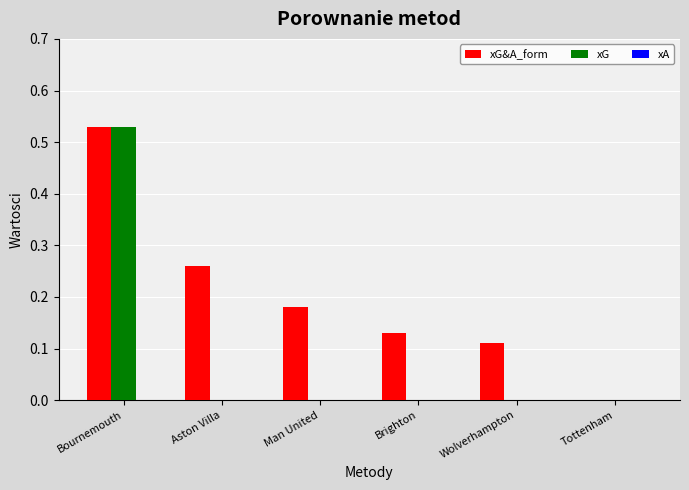

True or false: xG&A_form has a value of 0.0 at Man United.

False